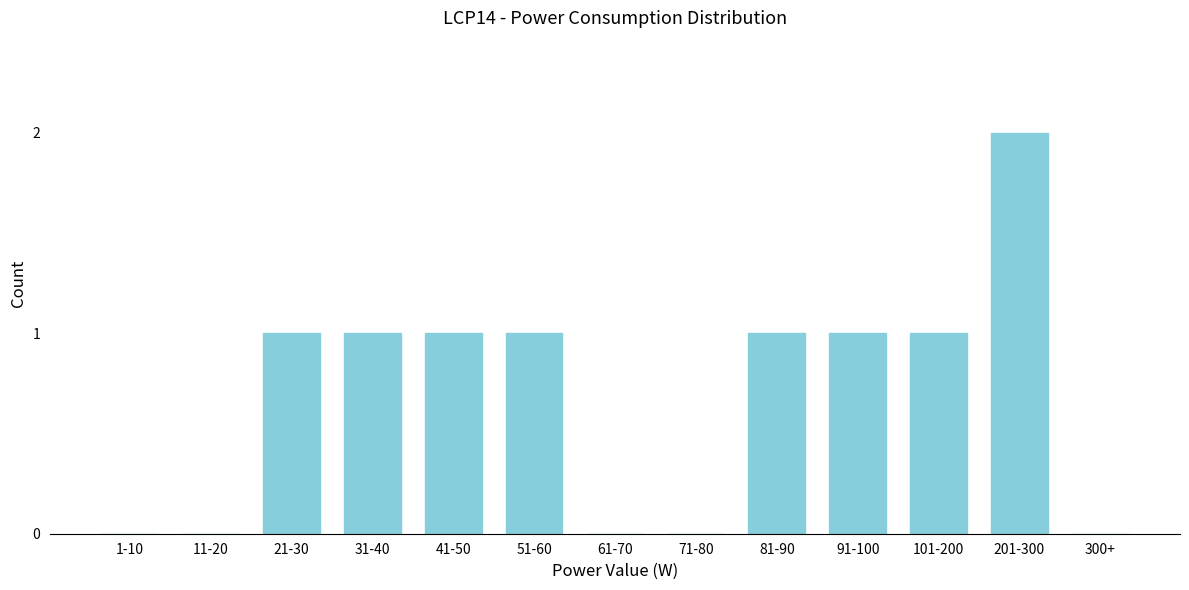

Reading left to right, transcribe all the data shown in this chart.

1-10=0	11-20=0	21-30=1	31-40=1	41-50=1	51-60=1	61-70=0	71-80=0	81-90=1	91-100=1	101-200=1	201-300=2	300+=0